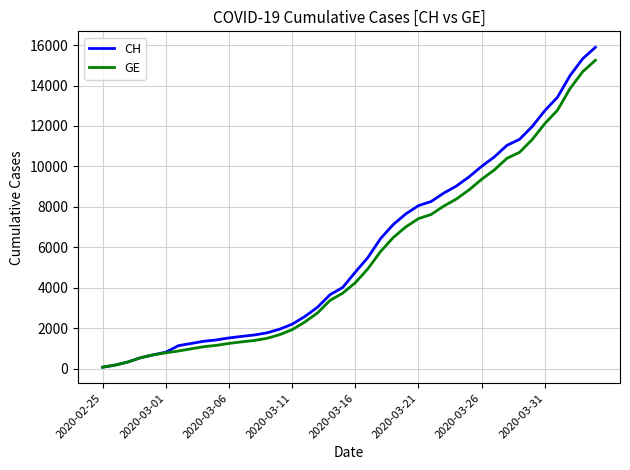

Rank the series by their average value, from highest to lowest.

CH, GE